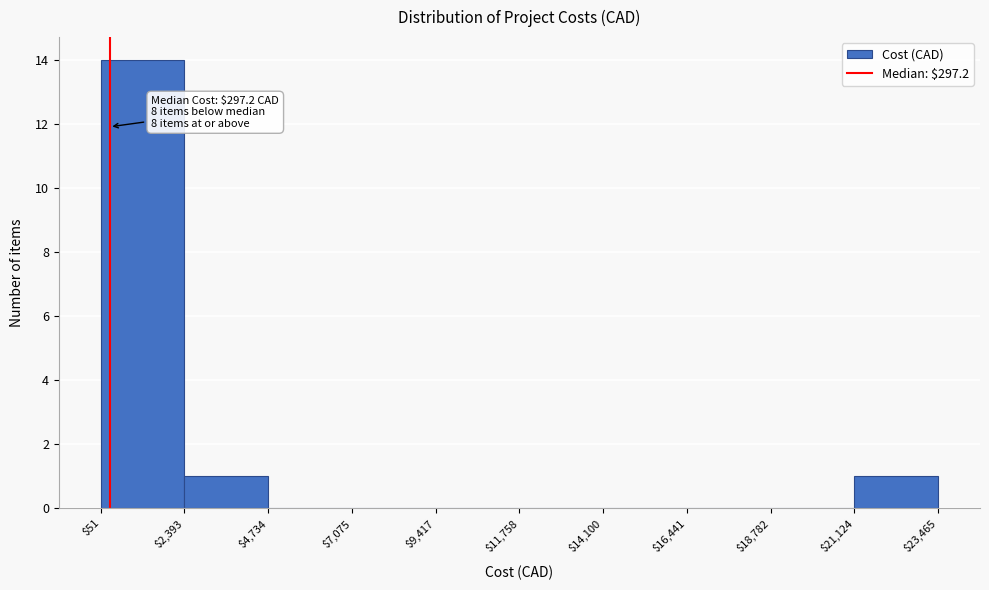

Which range on the x-axis has the tallest bar?

$51 to $2,393